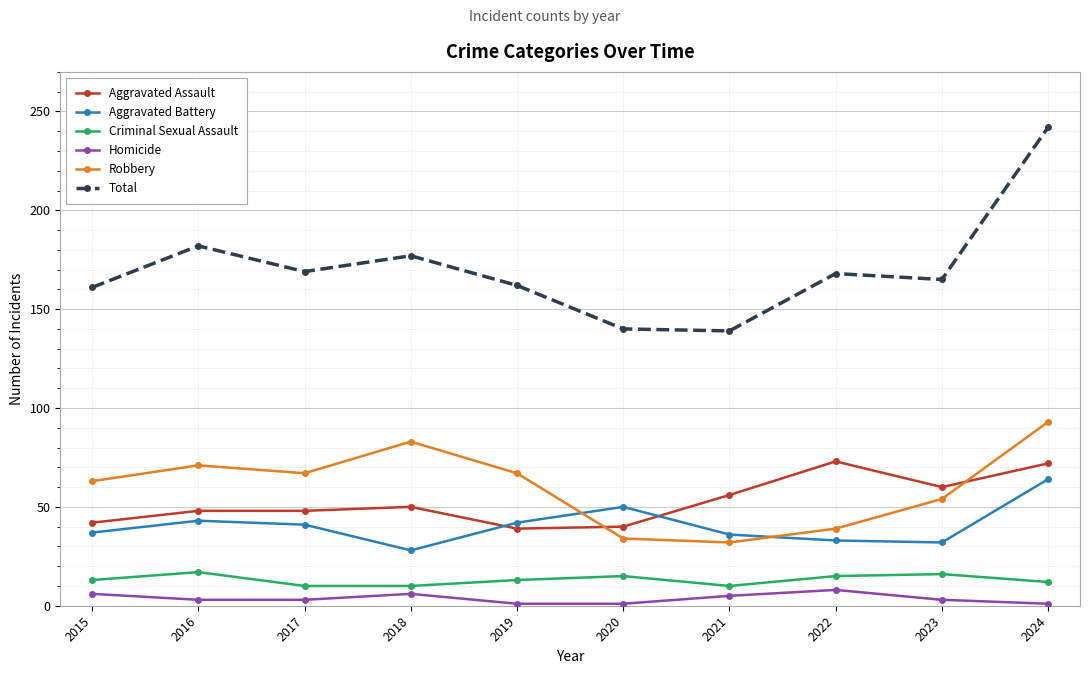

The Total series shows 187 at 2021. True or false?

False